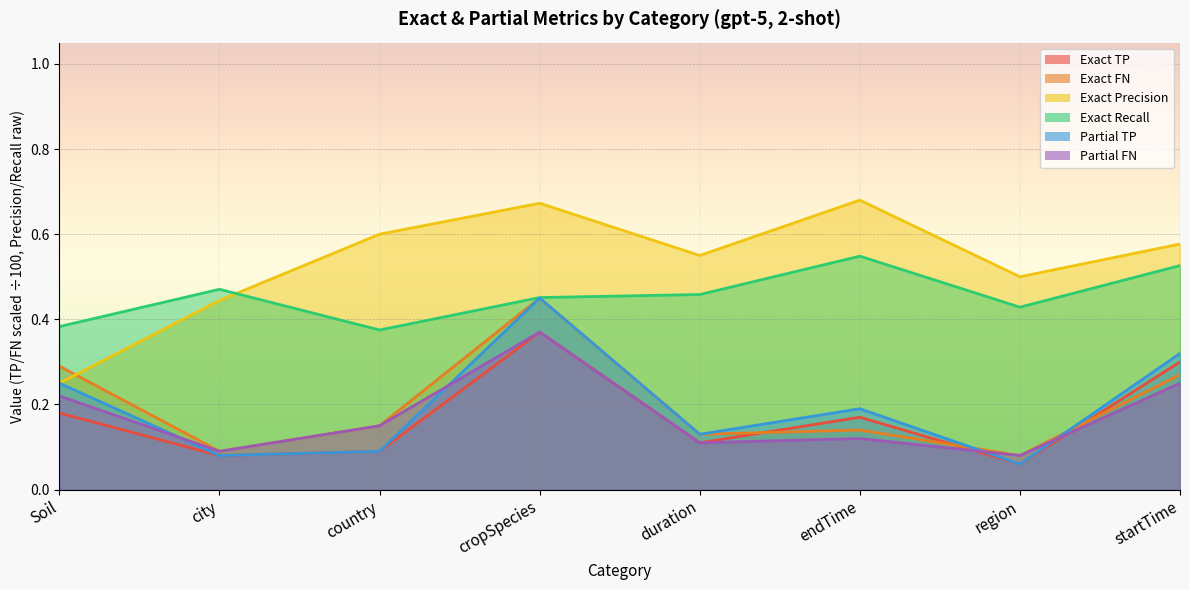

How many lines are shown in the chart?

6